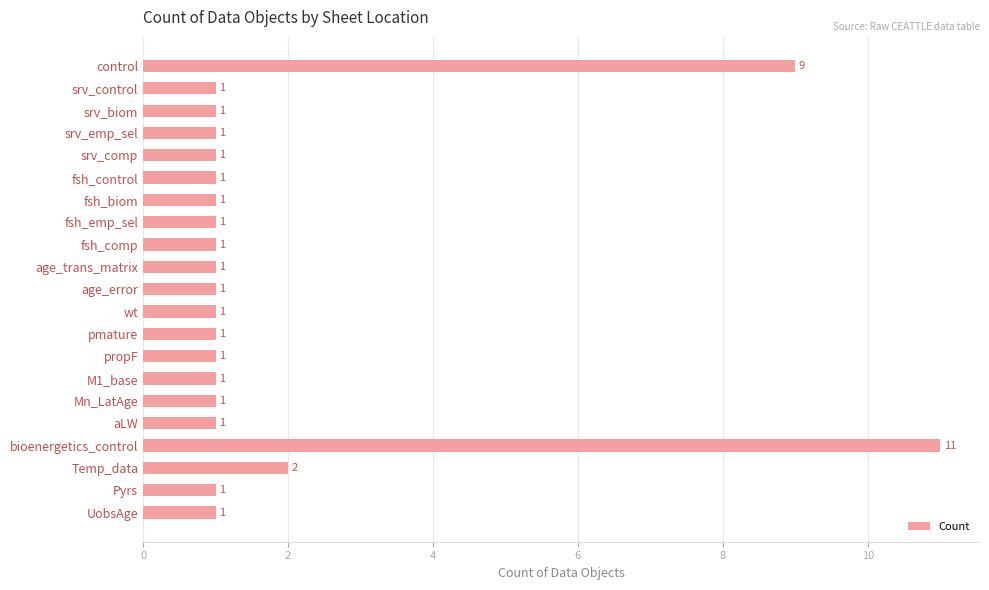

Approximately how many times larger is the value at propF compared to srv_emp_sel?

1.0